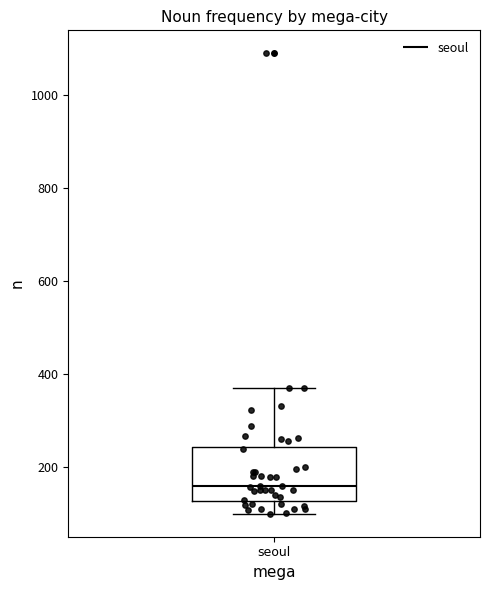

Transcribe this box plot: give where the median line is, the range the box spans, and where the two whiskers end, as read against the y-axis. The values are not printed on the chart, so give them approximately, as read against the axis.

median 160, box 120 to 240, whiskers 100 to 380